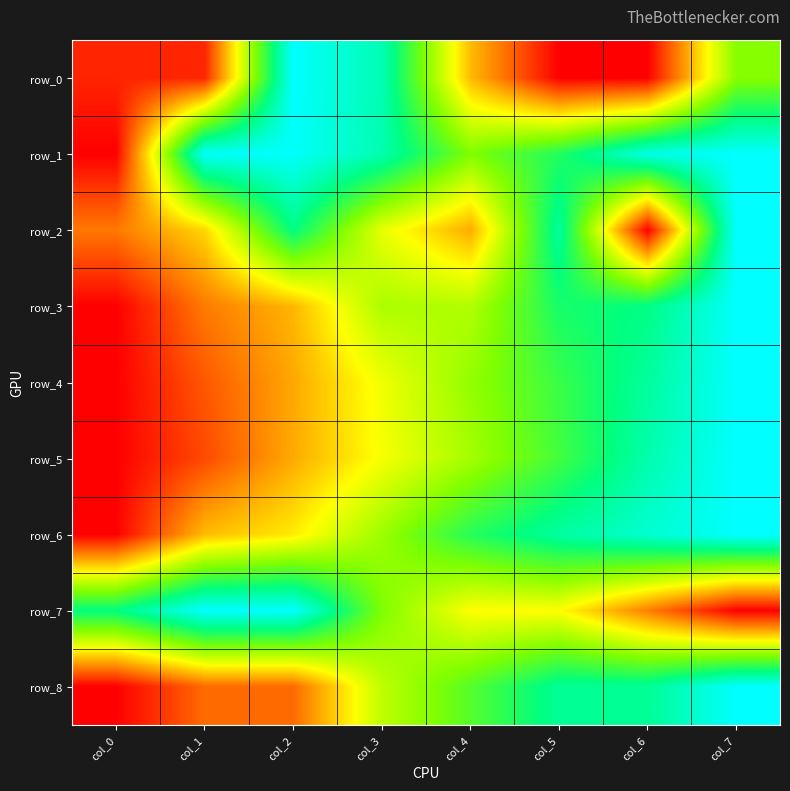

Which category has the lowest value in the row_3 series?

col_0